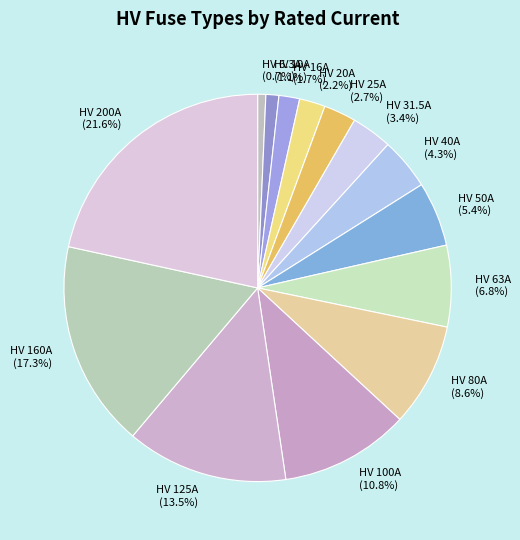

Approximately how many times larger is the value at HV 63A compared to HV 200A?

0.3